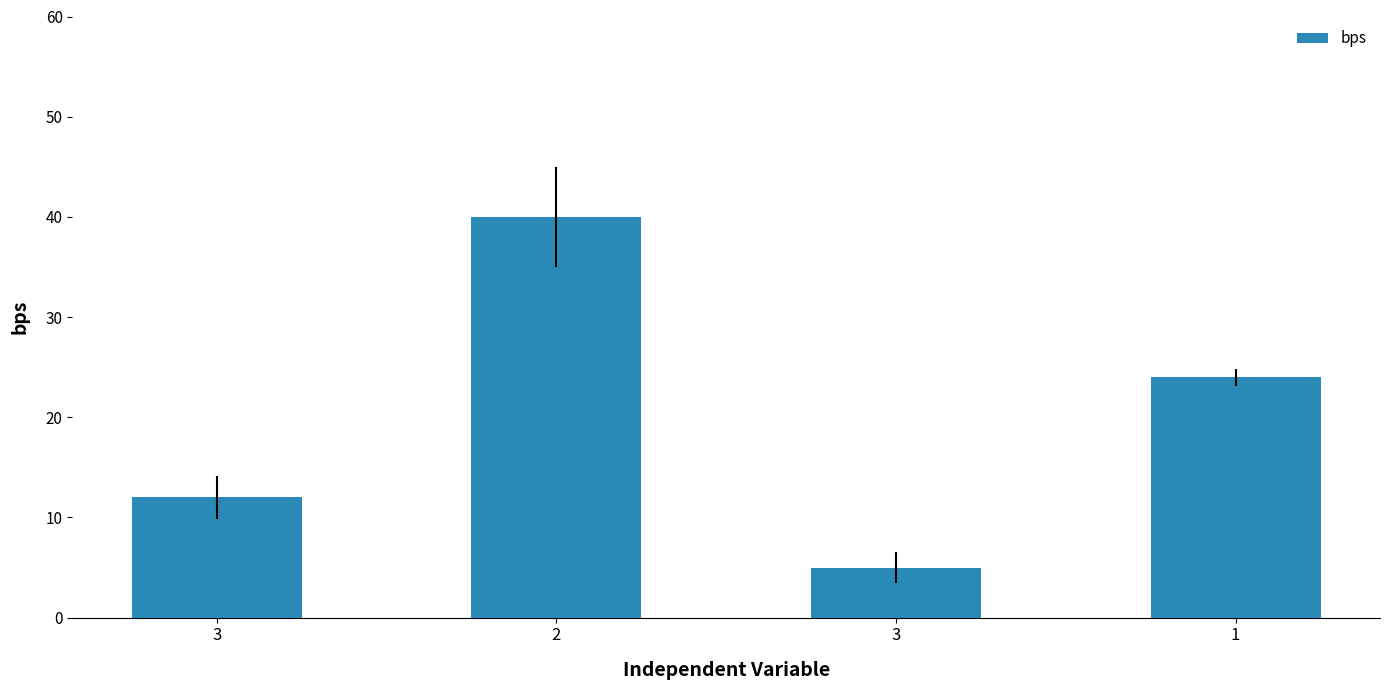

Which has a higher value, 3 or 1?

1